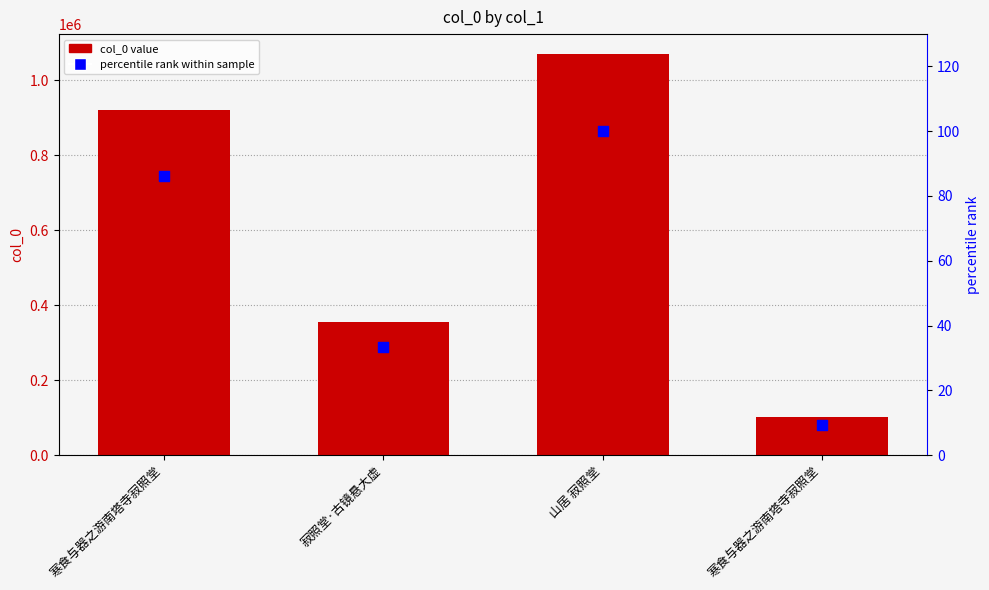

Which series has the widest spread of Y values?

col_0